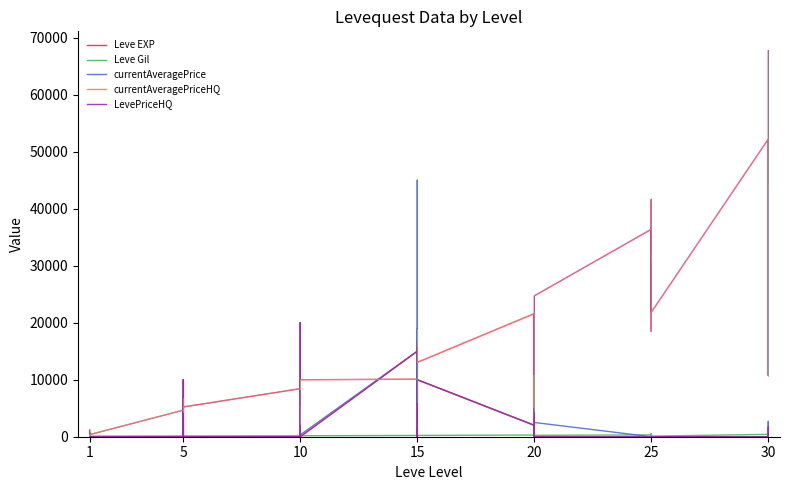

In Leve EXP, how many points are lower than both neighbors (excluding endpoints)?

11